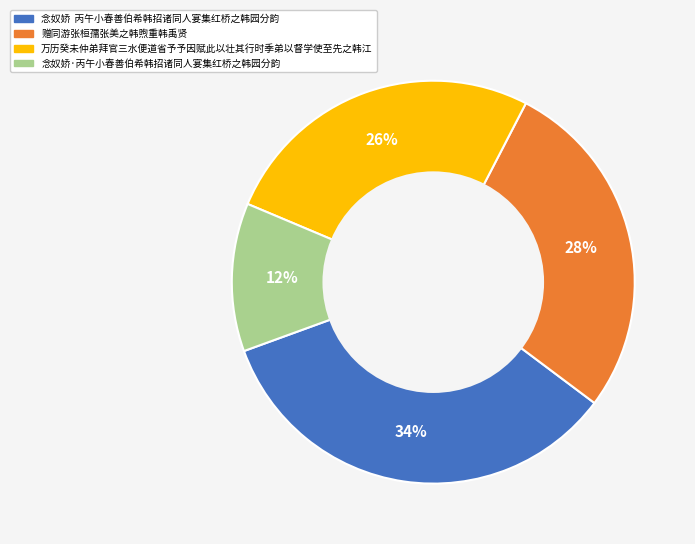

True or false: 念奴娇·丙午小春善伯希韩招诸同人宴集红桥之韩园分韵 accounts for 19% of the total.

False